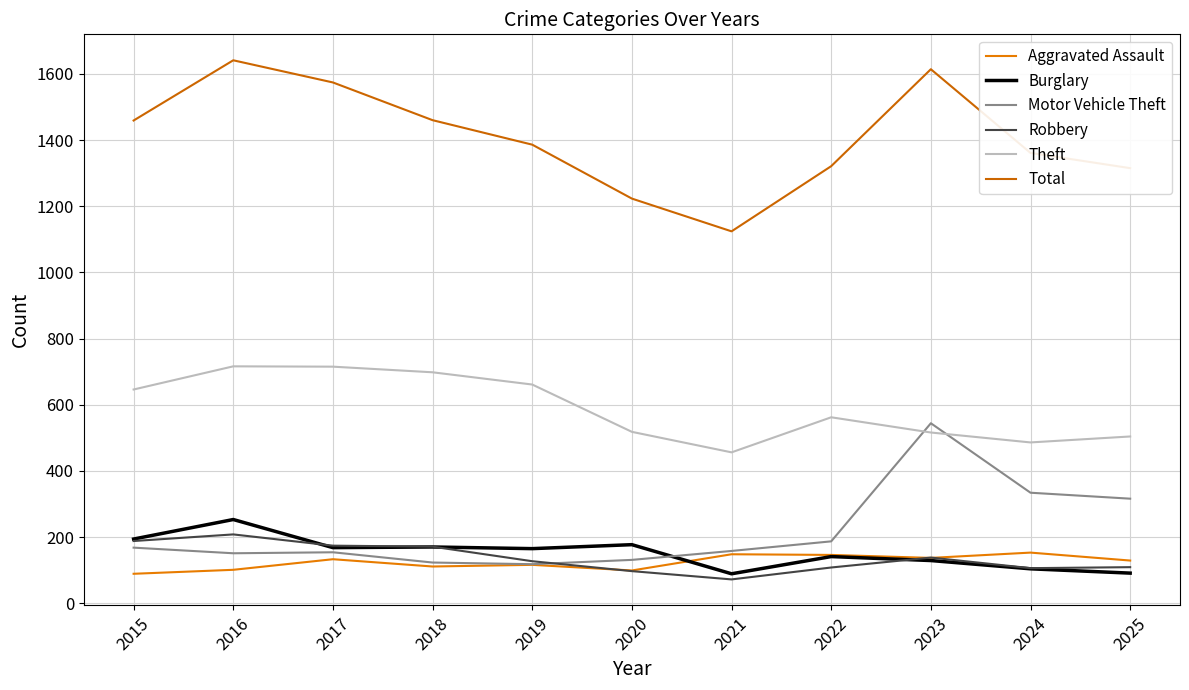

True or false: Theft and Burglary intersect in this chart.

False